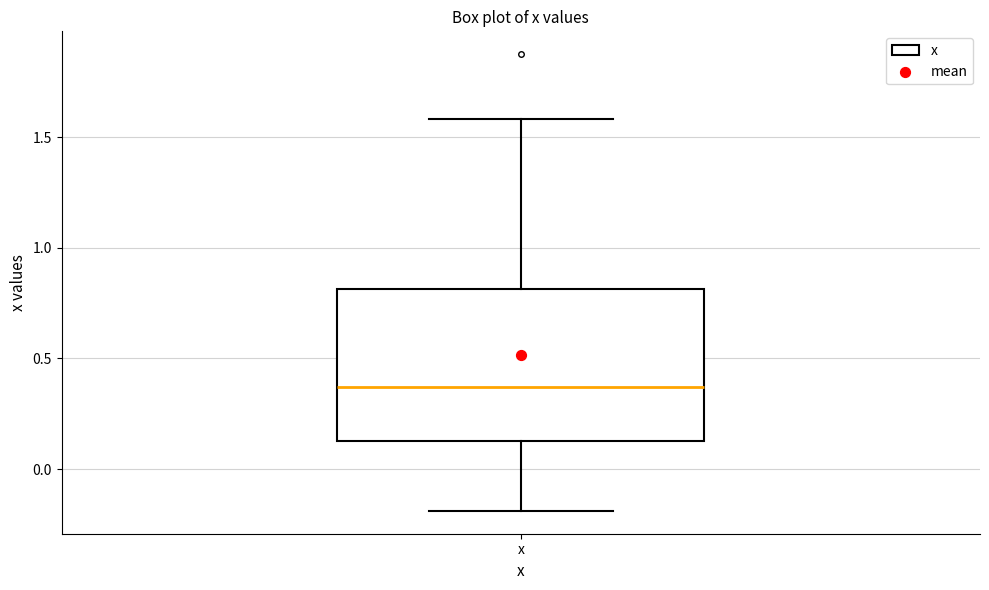

Transcribe this box plot: give where the median line is, the range the box spans, and where the two whiskers end, as read against the y-axis. The values are not printed on the chart, so give them approximately, as read against the axis.

median 0.35, box 0.15 to 0.80, whiskers -0.20 to 1.60